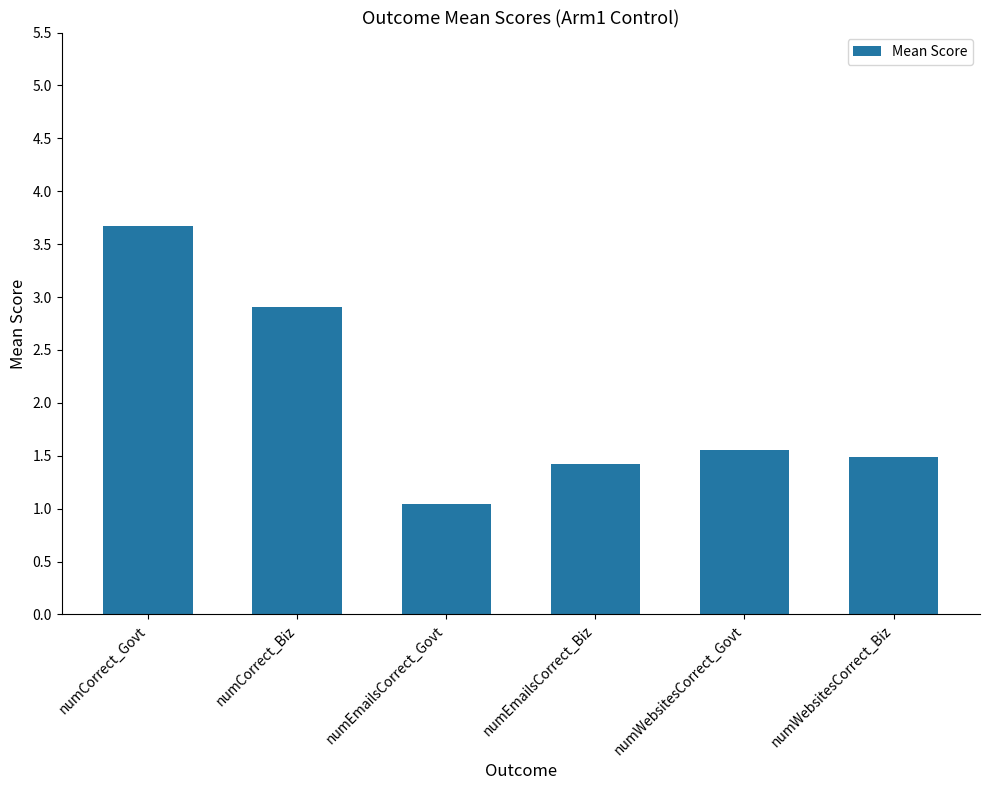

The value at numWebsitesCorrect_Govt is 0.4. True or false?

False